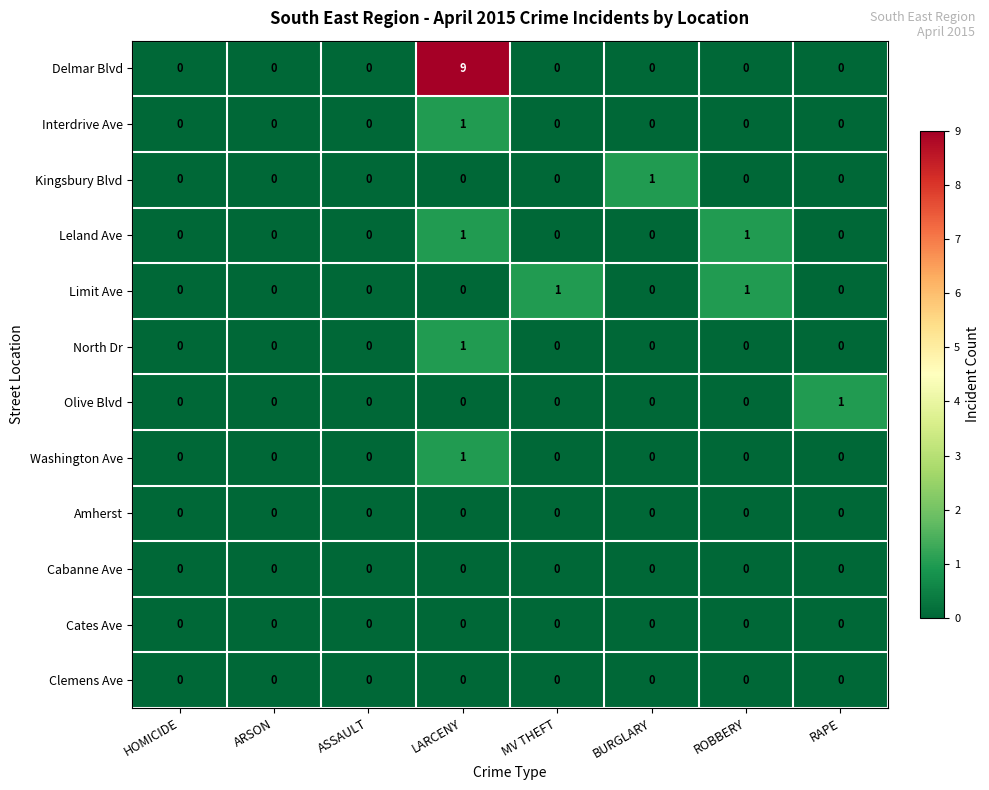

Between ASSAULT and MV THEFT, which series saw the biggest shift?

Limit Ave